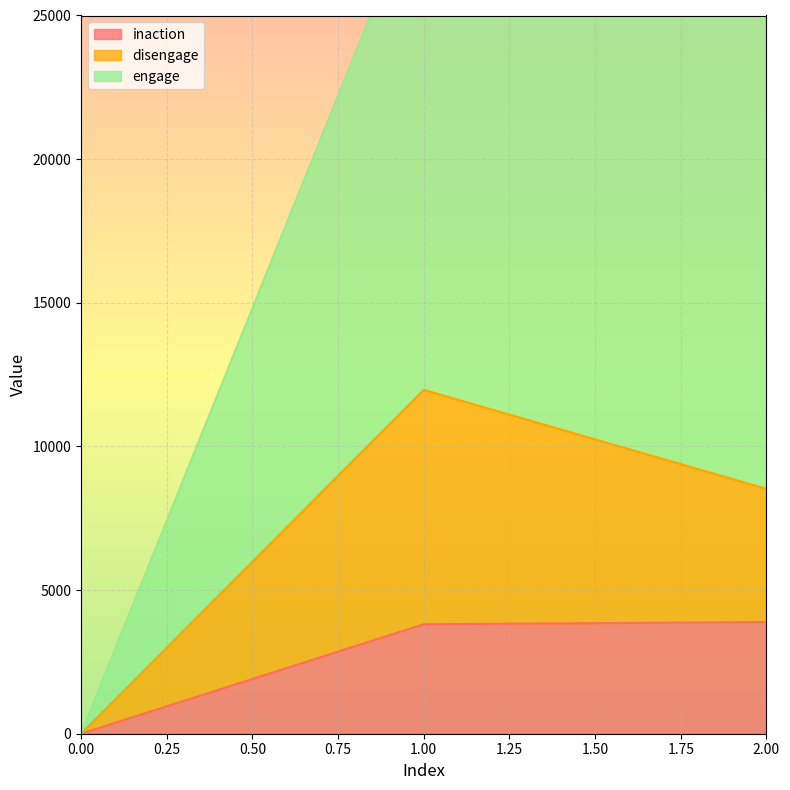

How many values in the engage series exceed 29611?

1